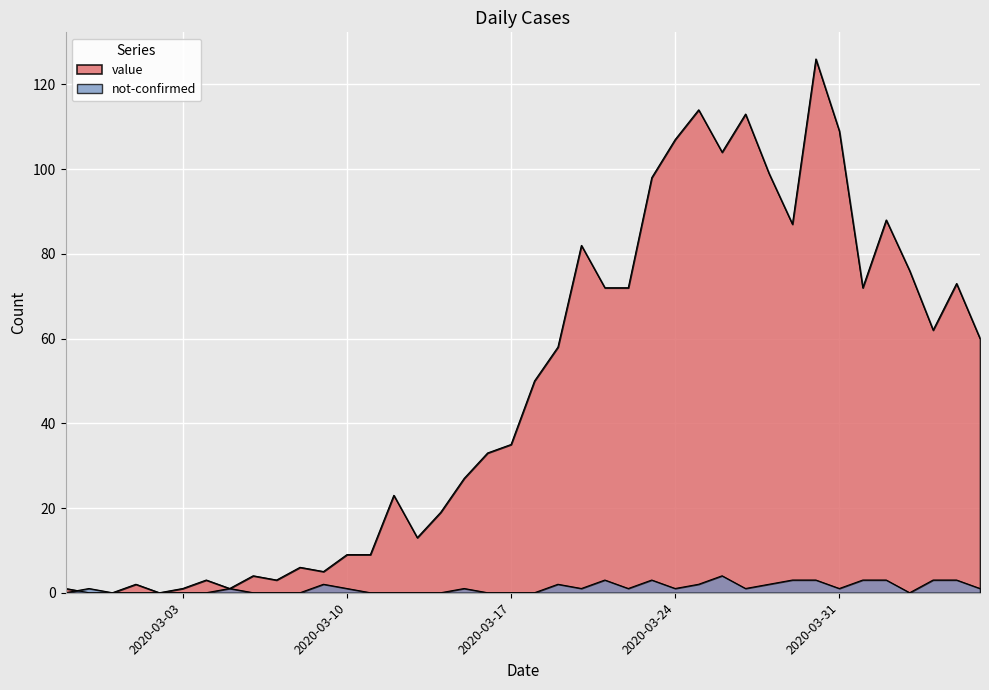

Where is not-confirmed nearest to the value 2?

2020-03-09